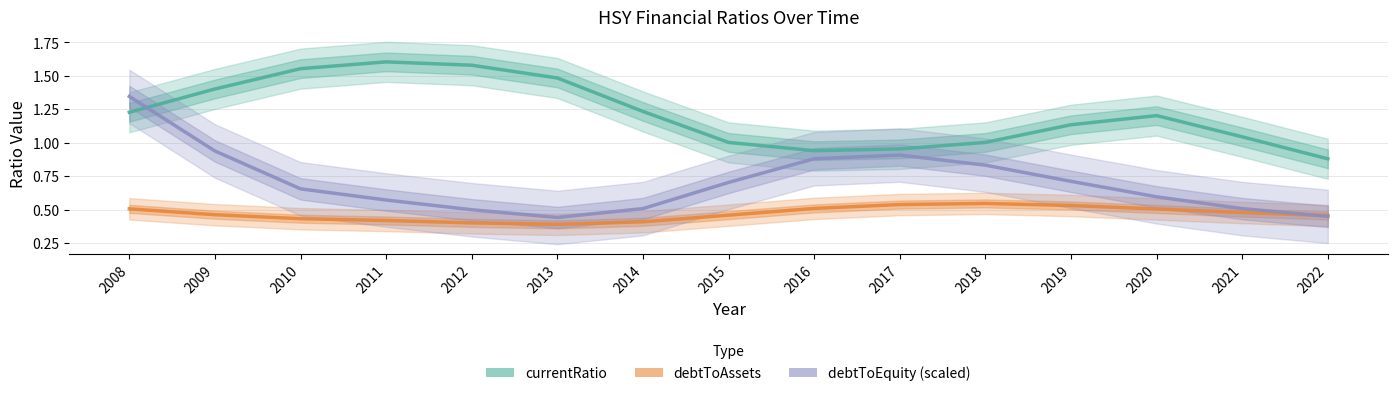

List the labels in order of debtToEquity (scaled) value, largest first.

2008, 2009, 2017, 2016, 2018, 2019, 2015, 2010, 2020, 2011, 2014, 2021, 2012, 2022, 2013